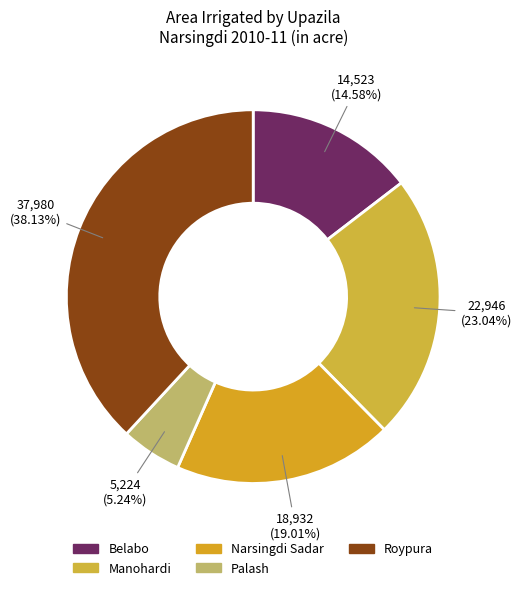

Is there a majority slice in this chart?

No